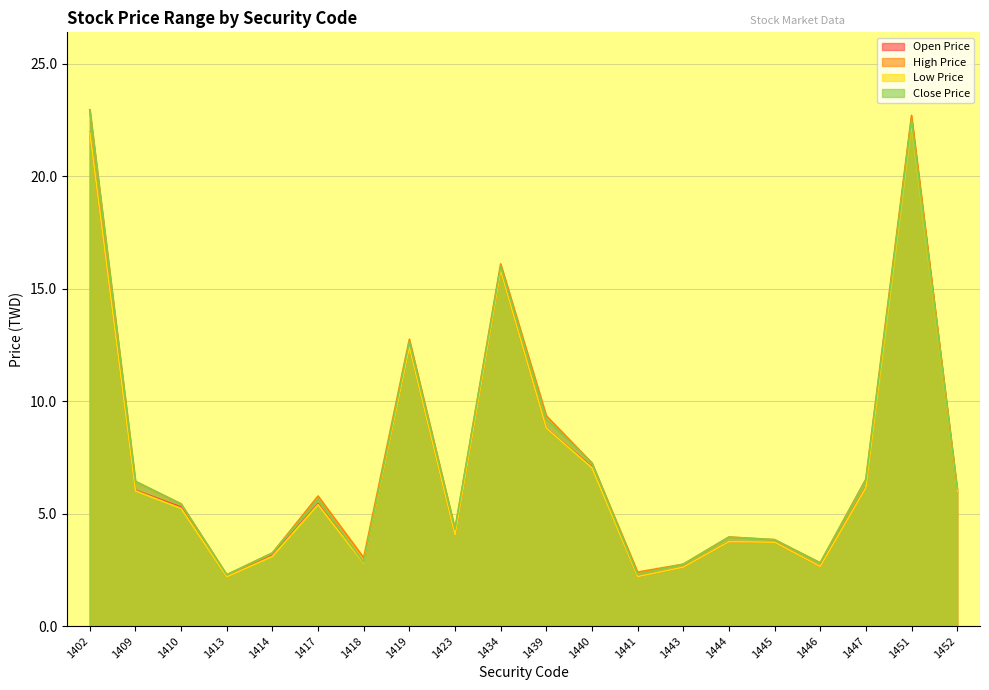

What is the total value across all series at 1443?

10.7